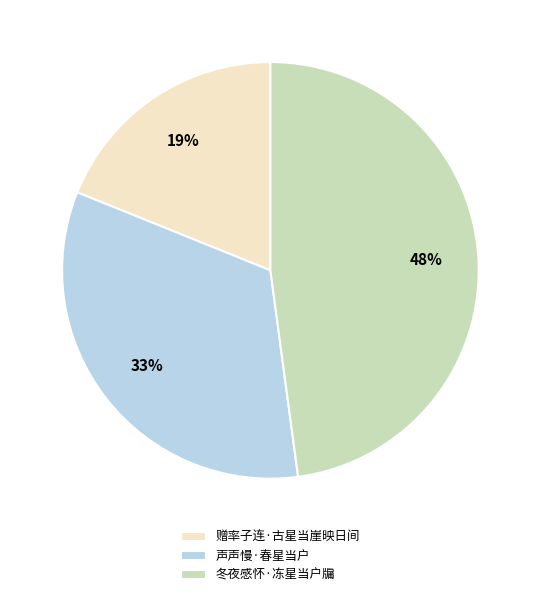

Do 声声慢·春星当户 and 冬夜感怀·冻星当户牖 together represent more than half of the pie?

Yes